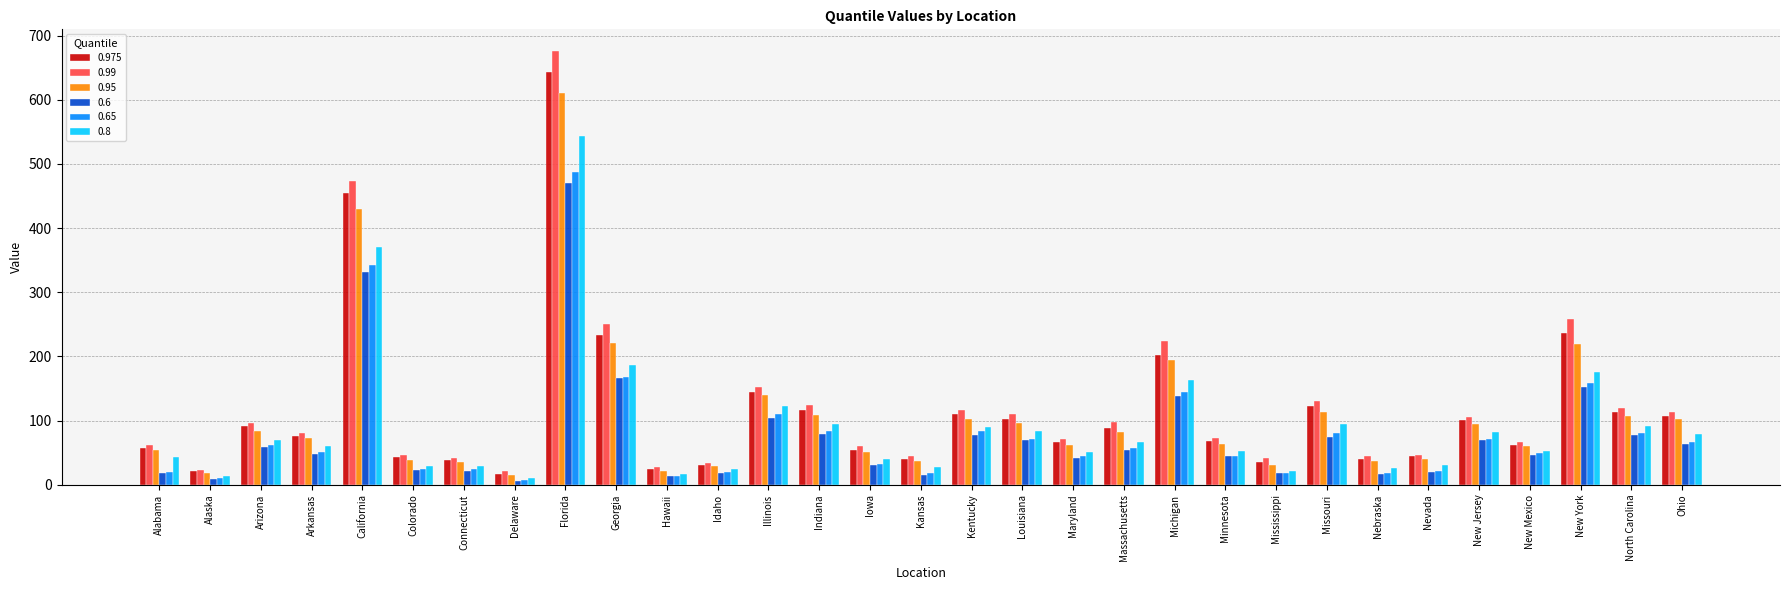

Is the value of 0.975 at Colorado greater than the value of 0.95 at Ohio?

No